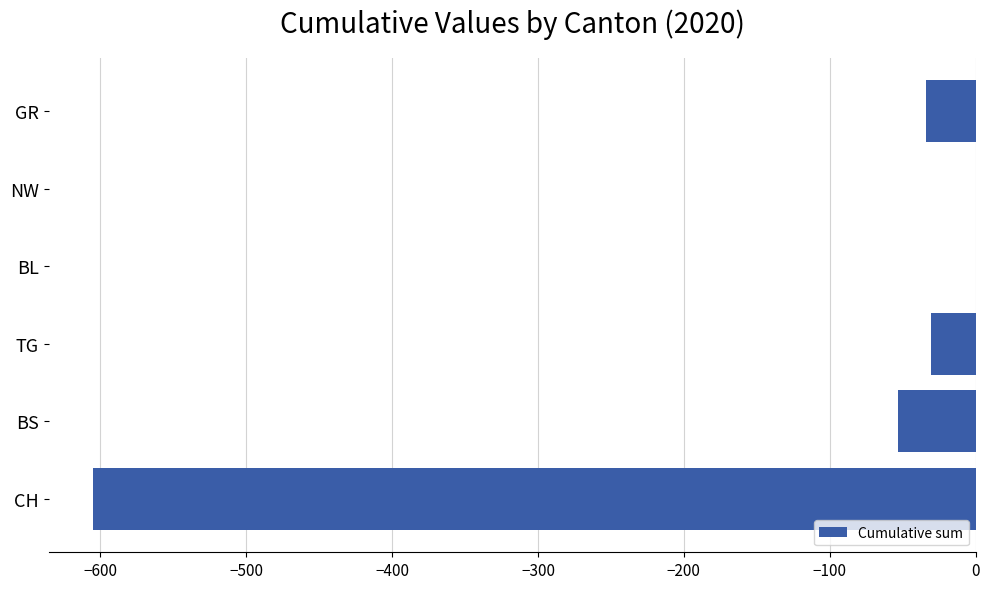

The value at TG is -31. True or false?

True